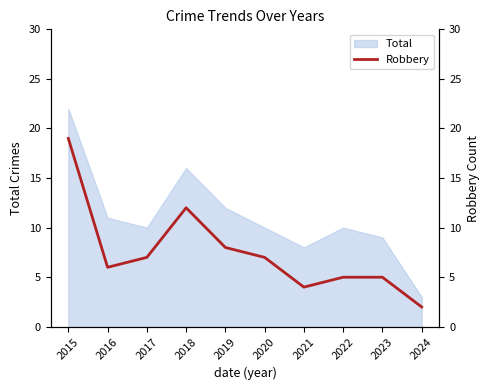

Approximately how many times larger is the value at 2023 compared to 2015?

0.3